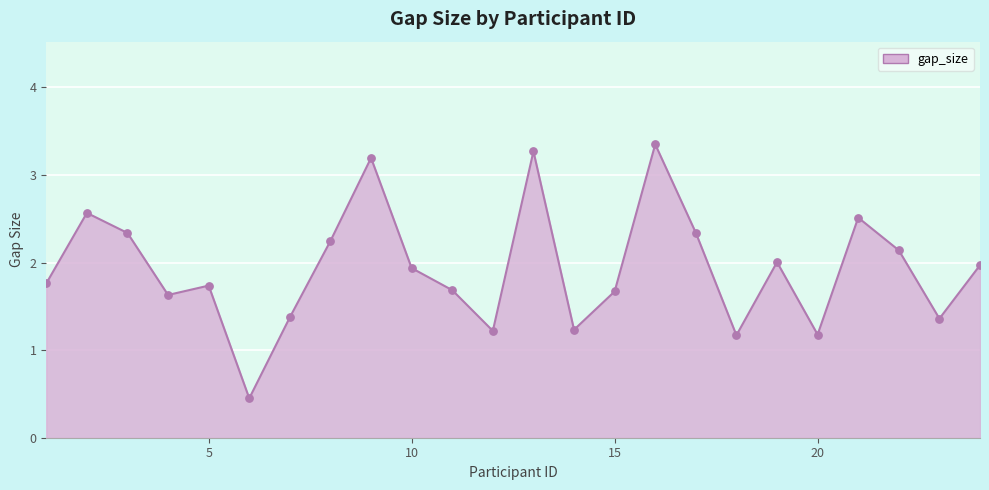

What is the difference between the maximum and minimum values?

2.9